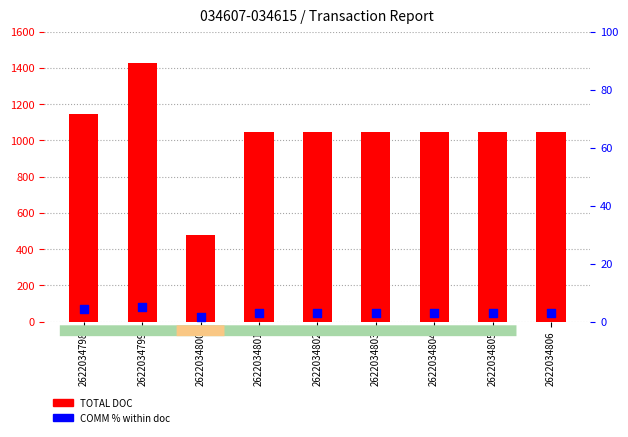

Which series reaches the minimum Y coordinate?

COMM % within doc